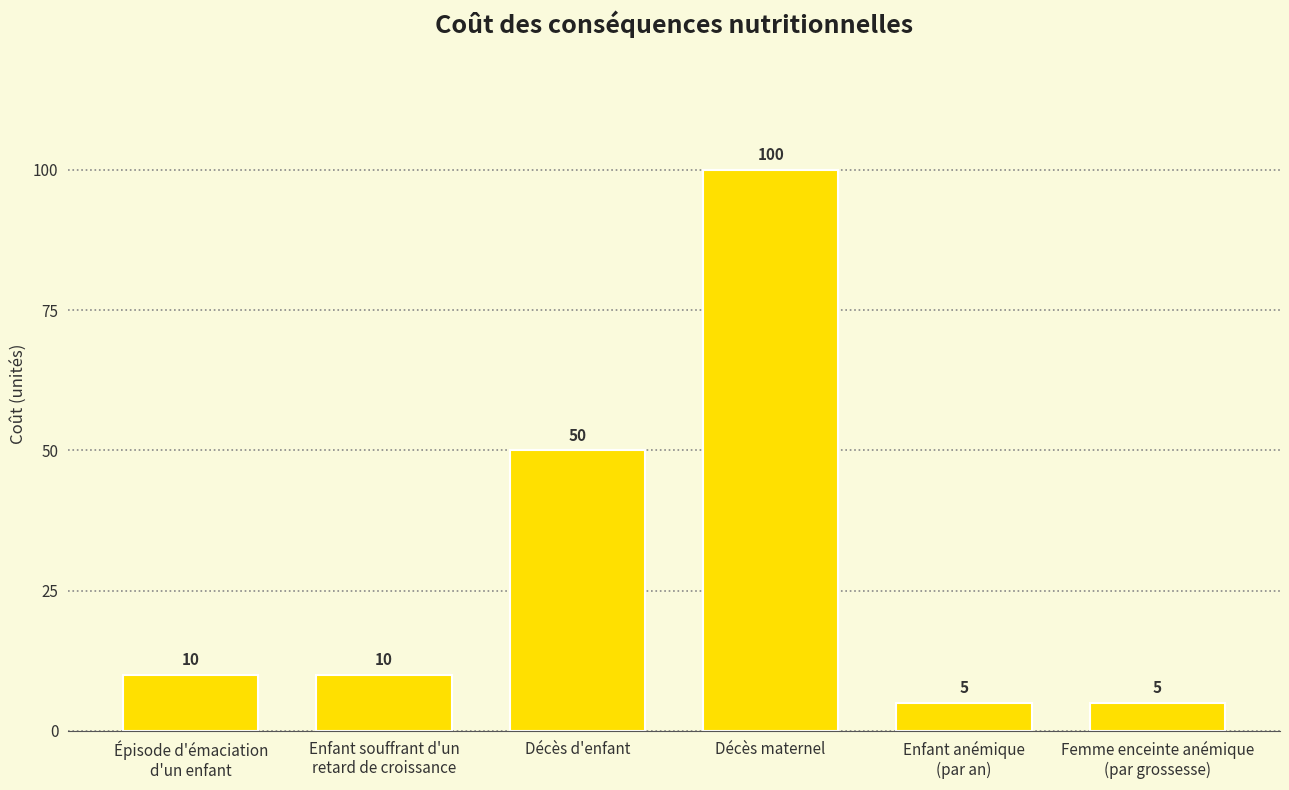

Reading left to right, transcribe all the data shown in this chart.

Épisode d'émaciation
d'un enfant=10	Enfant souffrant d'un
retard de croissance=10	Décès d'enfant=50	Décès maternel=100	Enfant anémique
(par an)=5	Femme enceinte anémique
(par grossesse)=5